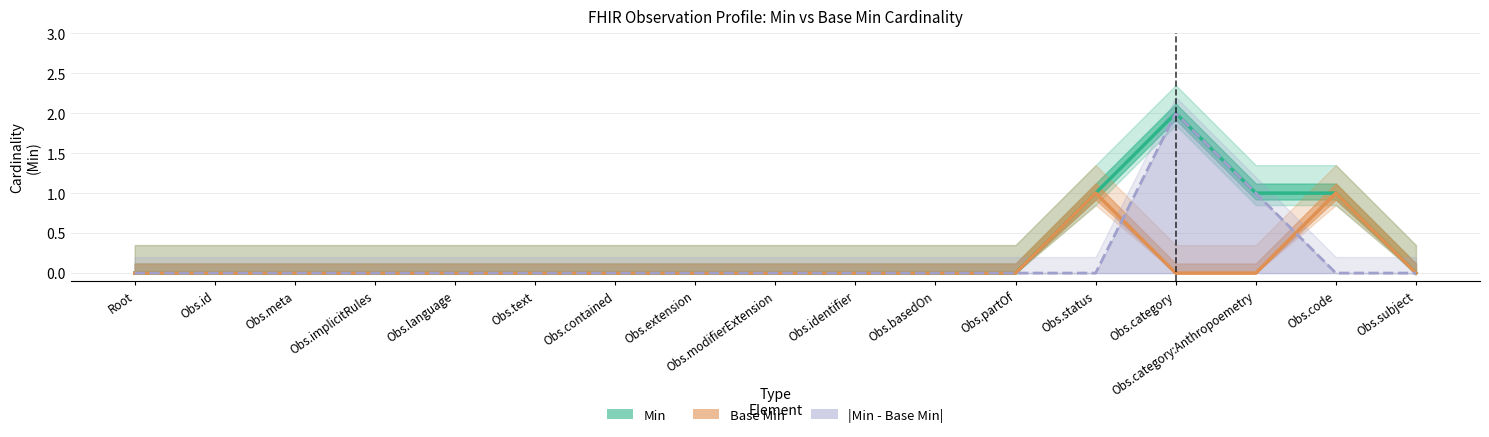

At how many categories does at least one series exceed 1?

1